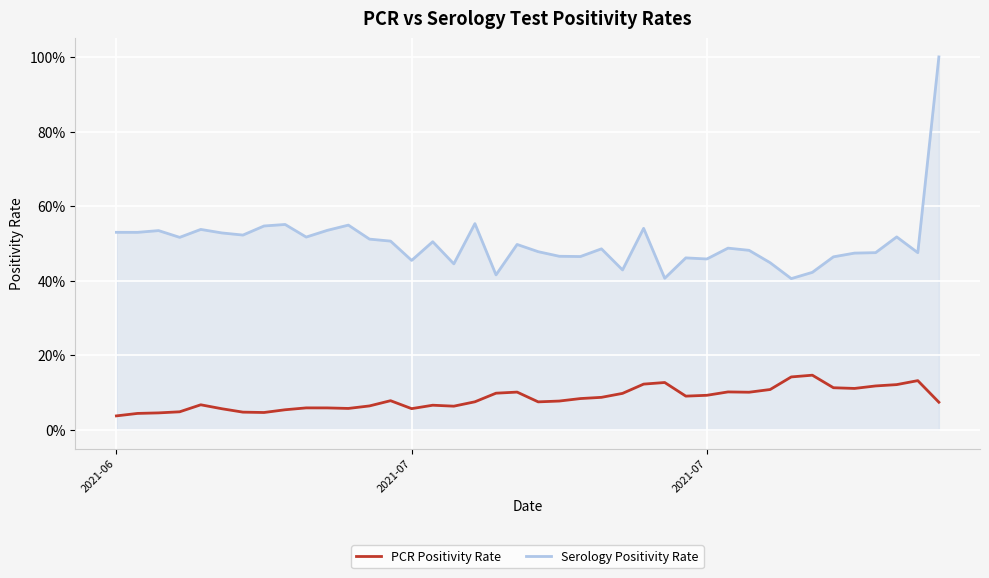

True or false: Serology Positivity Rate and PCR Positivity Rate cross at least once.

False